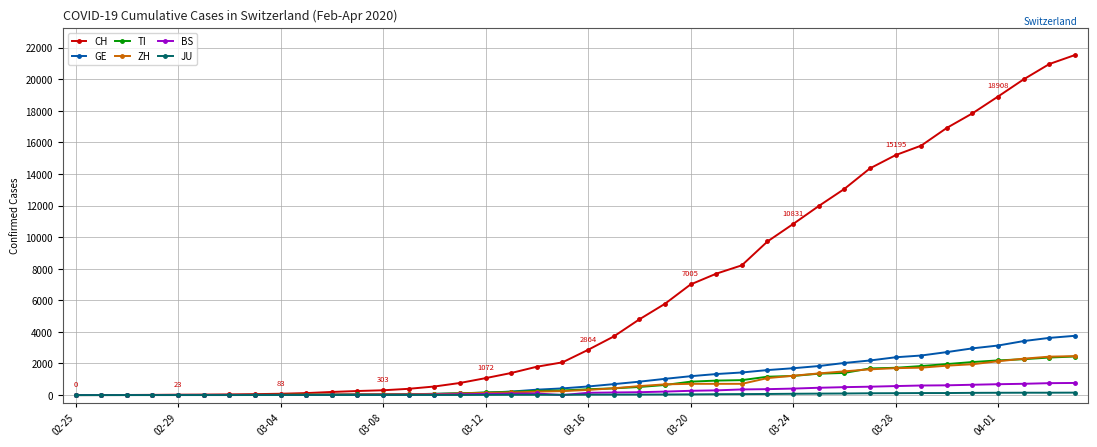

What is the maximum value shown in the chart?

21535